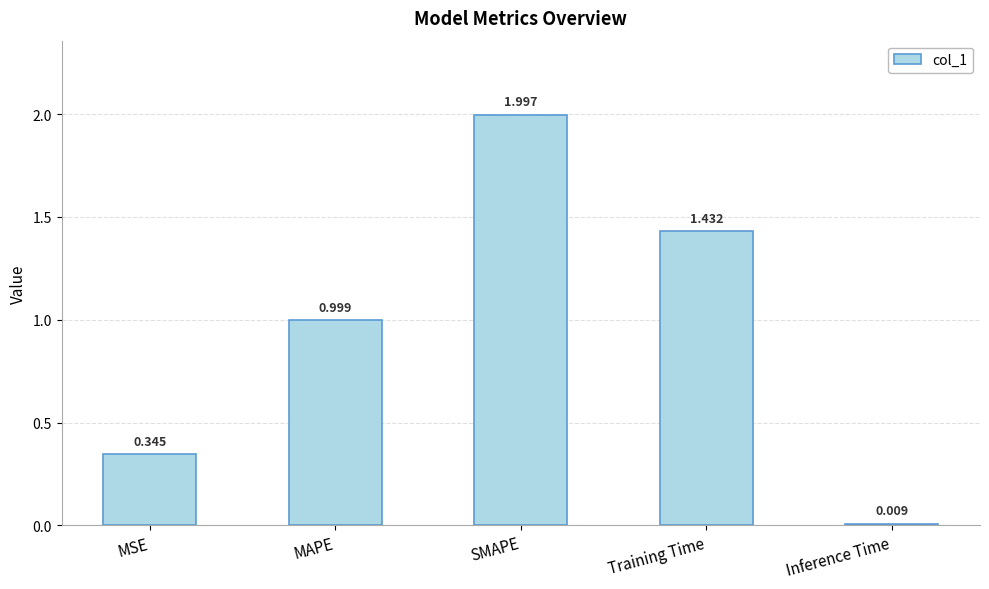

Is it true that the value at Training Time is 0.6?

False